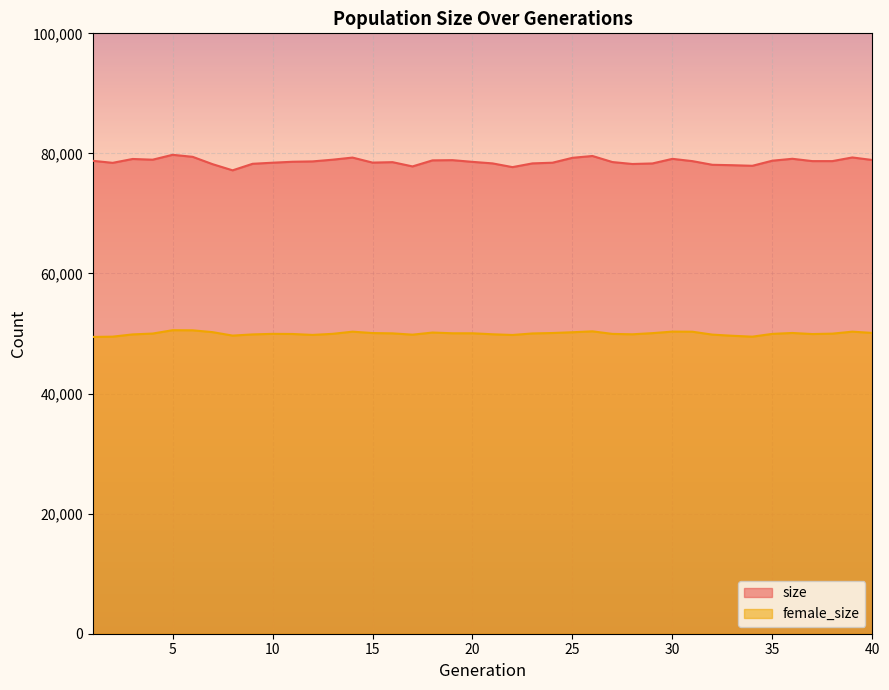

Reading left to right, list all the values displayed in this chart.

size: 78771	78430	79074	78954	79768	79434	78207	77183	78271	78453	78611	78670	78955	79307	78471	78544	77835	78842	78879	78593	78340	77718	78339	78451	79268	79572	78561	78238	78328	79095	78715	78104	78037	77939	78788	79107	78718	78718	79327	78904
female_size: 49434	49479	49855	49995	50554	50537	50230	49656	49853	49947	49923	49770	49949	50309	50080	50029	49811	50165	50044	50042	49876	49758	50015	50087	50215	50365	49938	49874	50064	50321	50301	49818	49626	49478	49943	50093	49914	49981	50311	50101